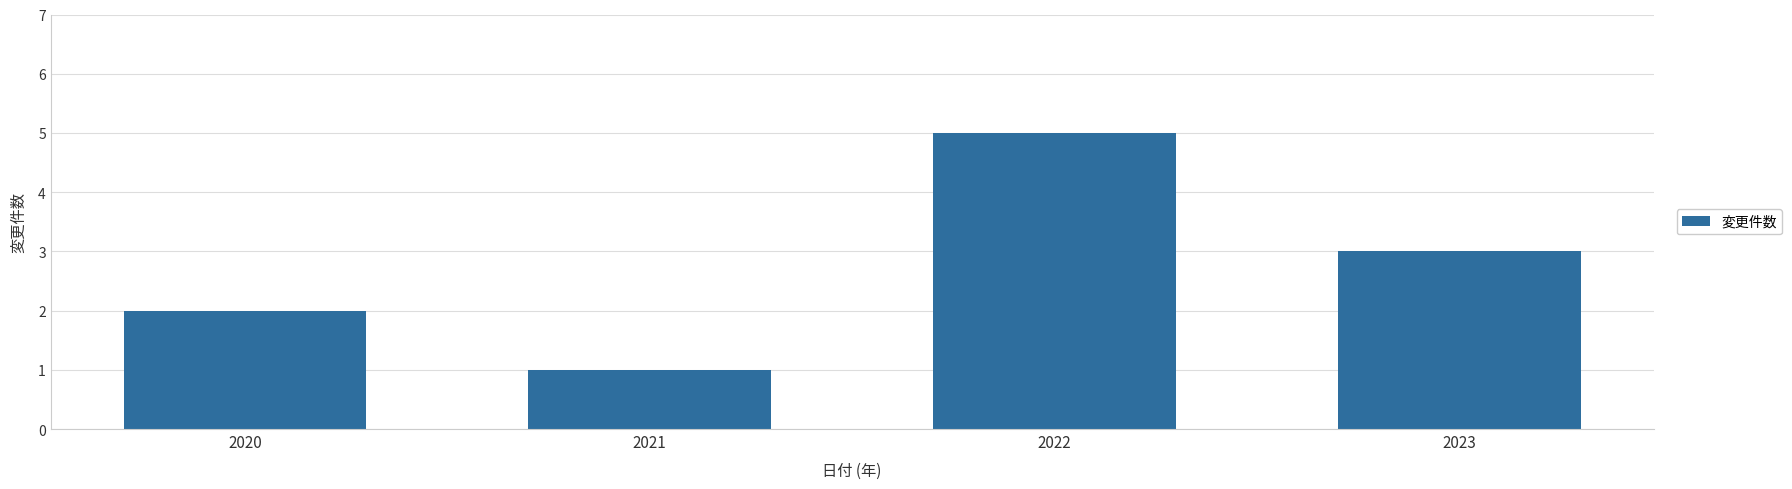

List the labels in order of value, smallest first.

2021, 2020, 2023, 2022